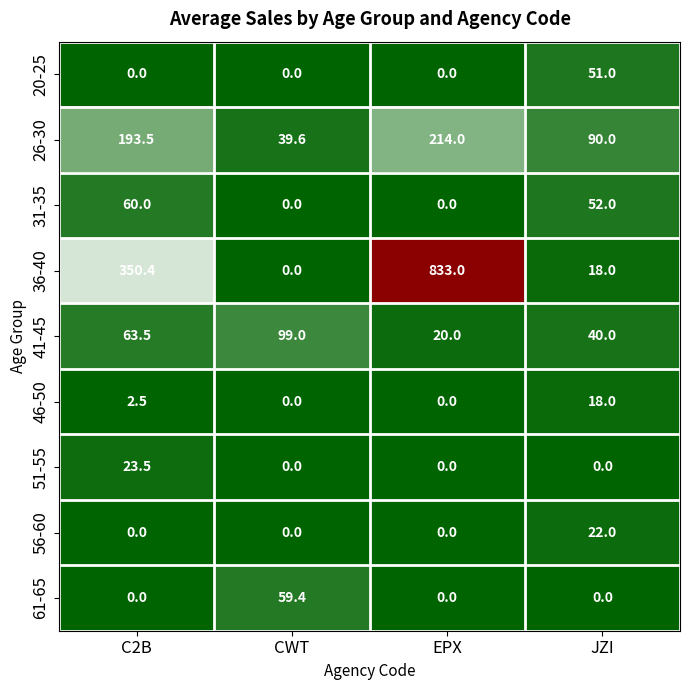

Is it true that 51-55 equals 8.3 at CWT?

False